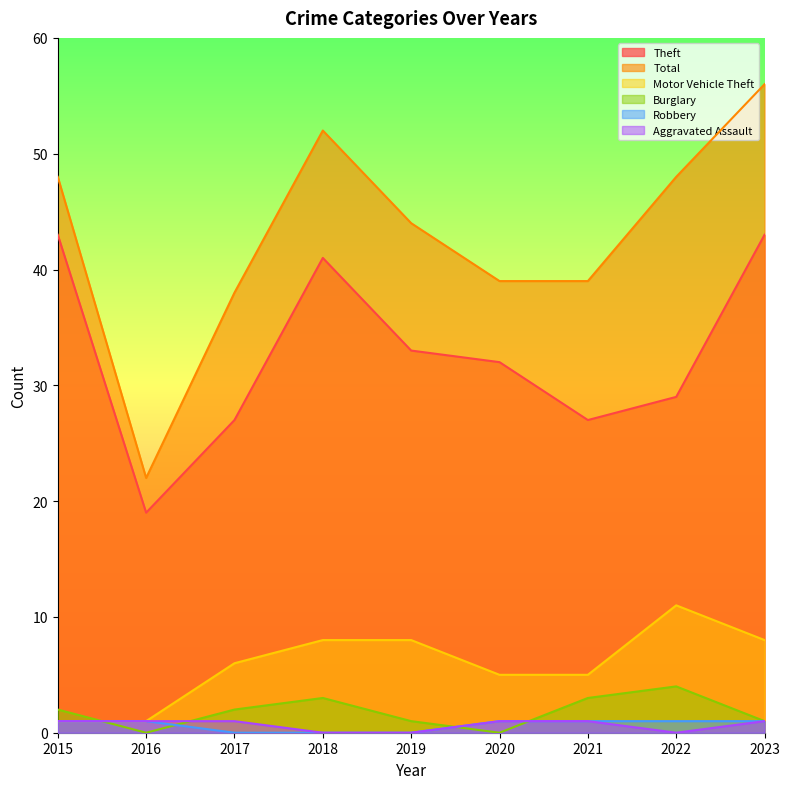

Rank the series at 2018 from highest to lowest value.

Total, Theft, Motor Vehicle Theft, Burglary, Robbery, Aggravated Assault